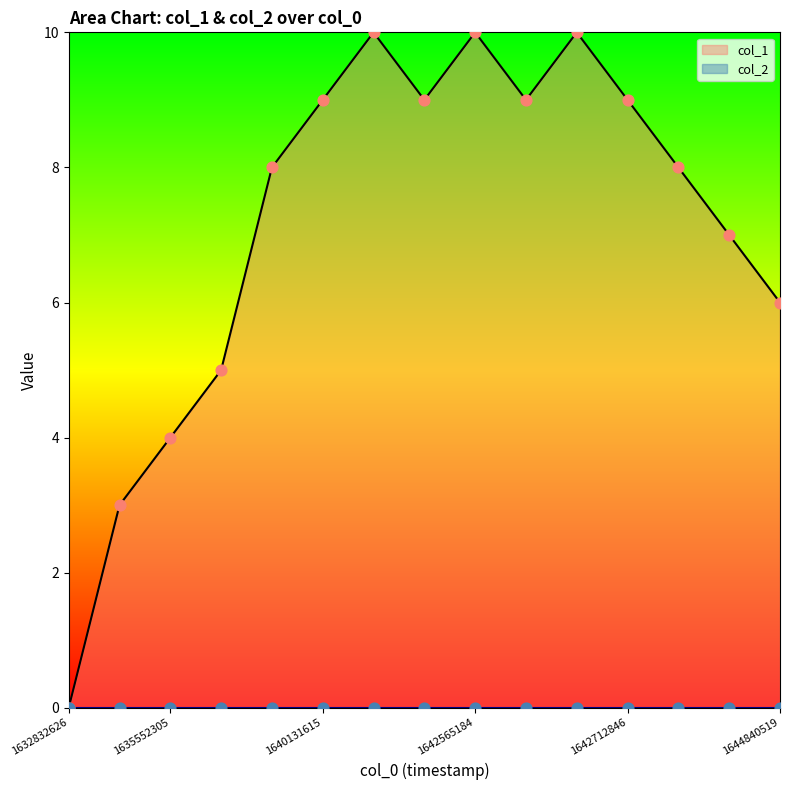

Approximately how many times larger is the value at 1640131615 compared to 1637006710?

1.1